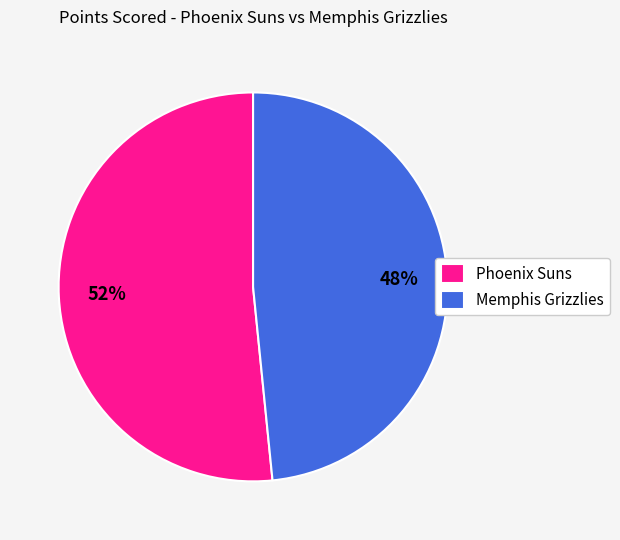

To the nearest percent, what is the combined percentage of Memphis Grizzlies and Phoenix Suns?

100%